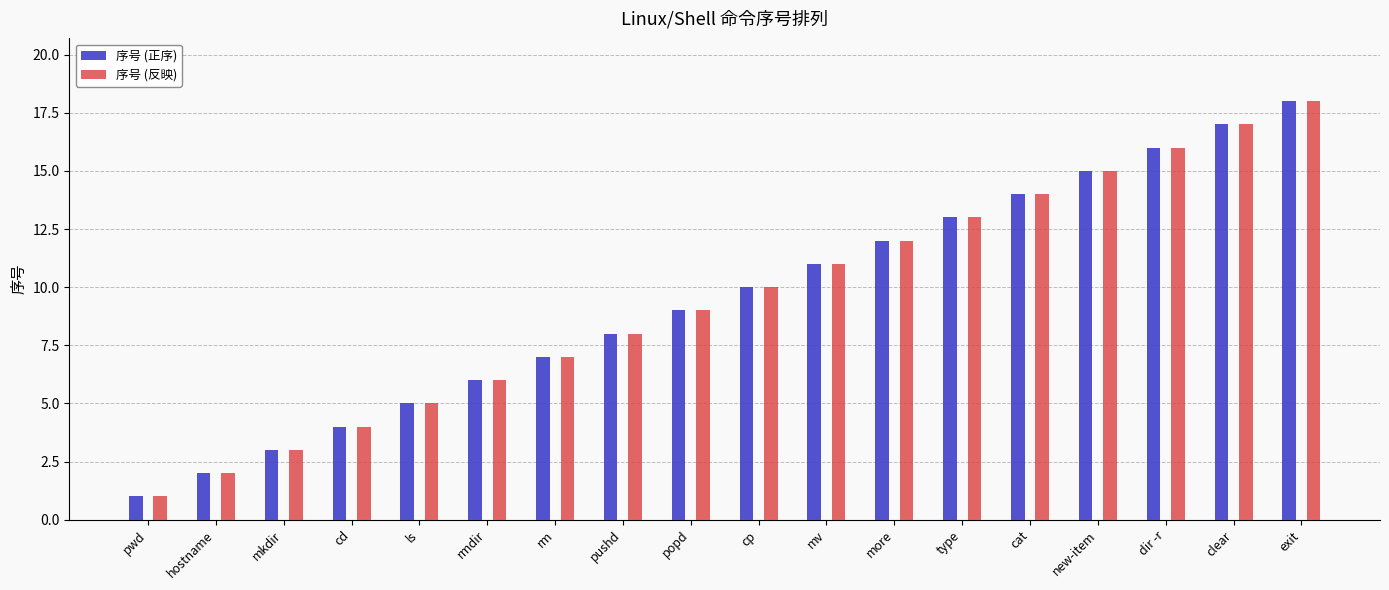

What is the minimum value shown in the chart?

1